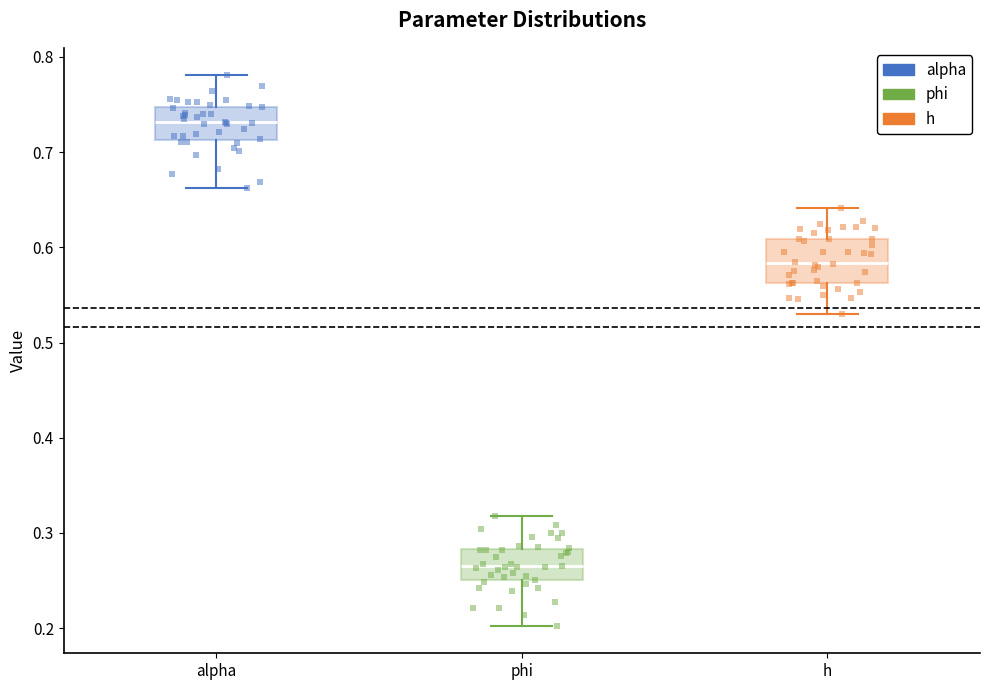

Which box is the tallest, from its lower edge to its upper edge?

h